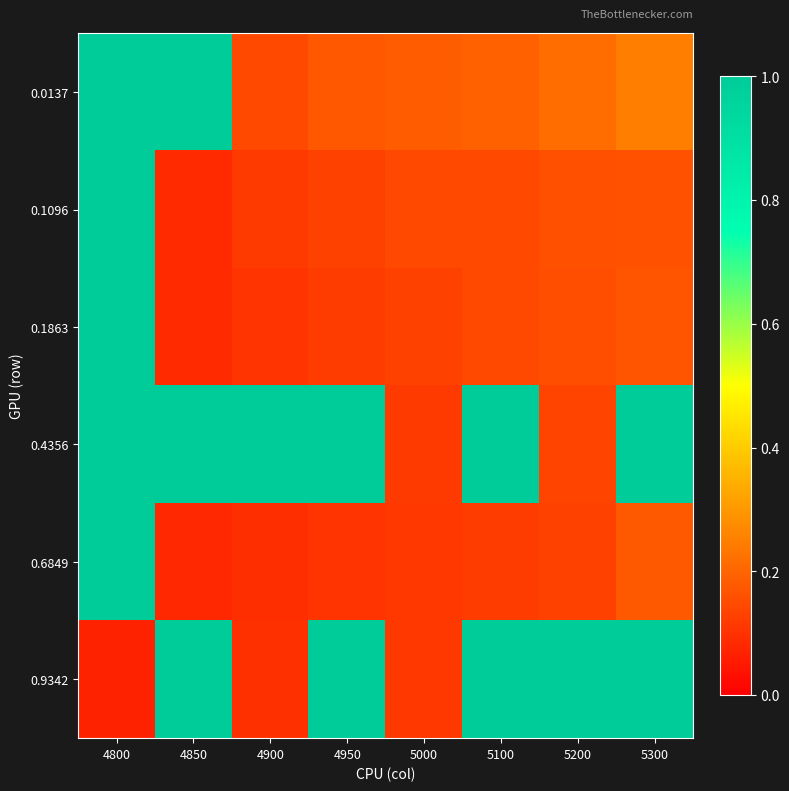

What is the total value across all series at 4950?

2.5